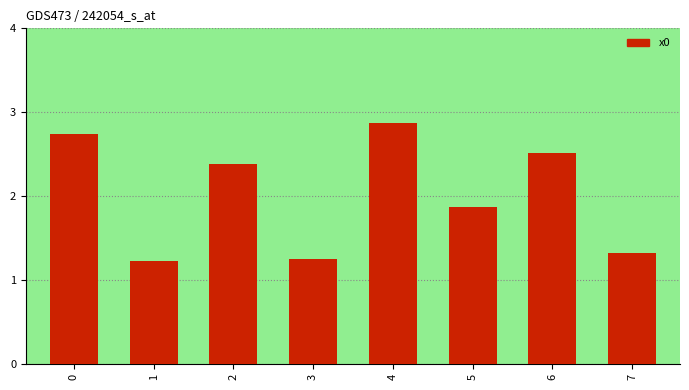

How many bars are there in total?

8